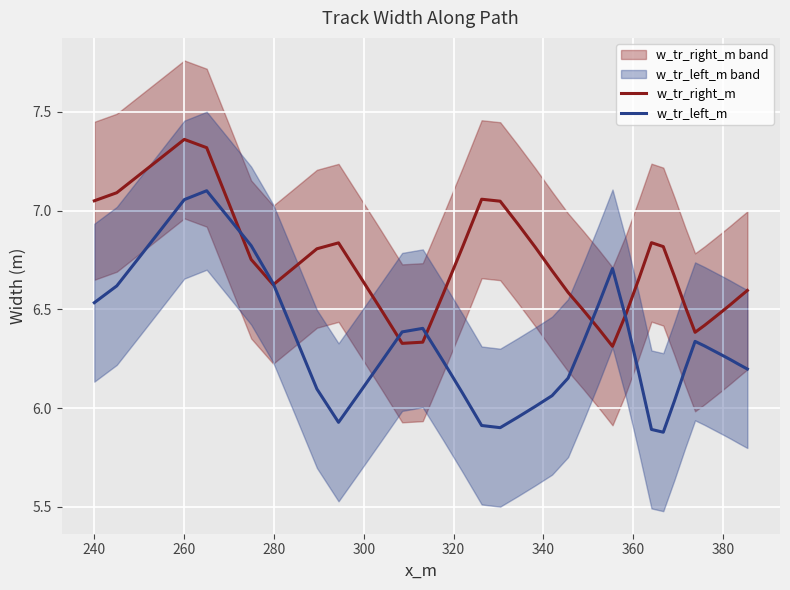

In w_tr_left_m, how many points are higher than both neighbors (excluding endpoints)?

4